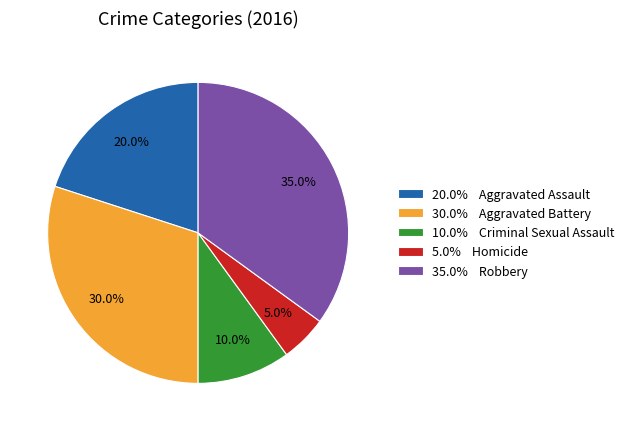

To the nearest percent, what is the average slice percentage?

20%